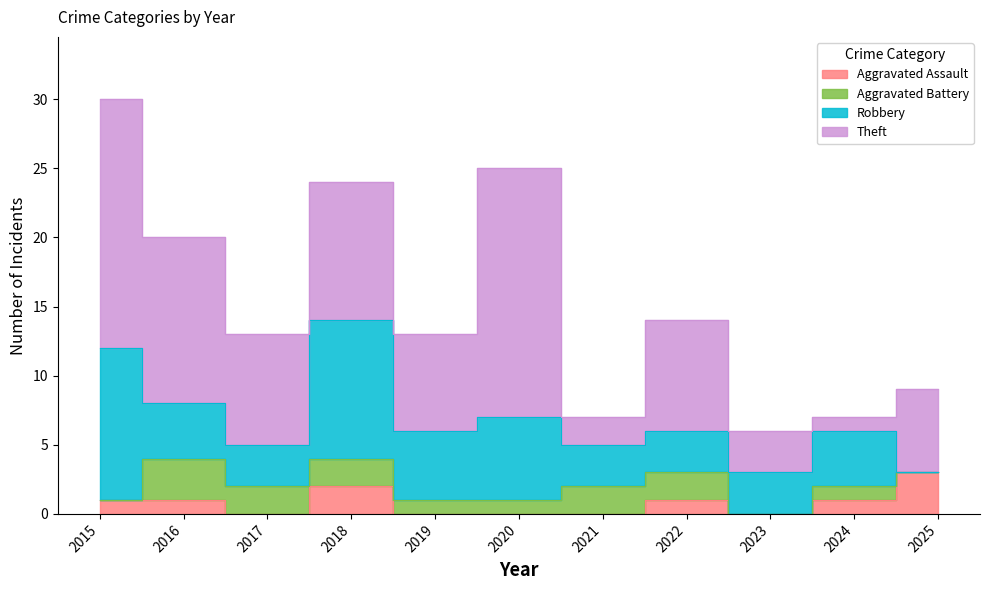

What is the value of the Aggravated Battery point at the 4th from the left?

2